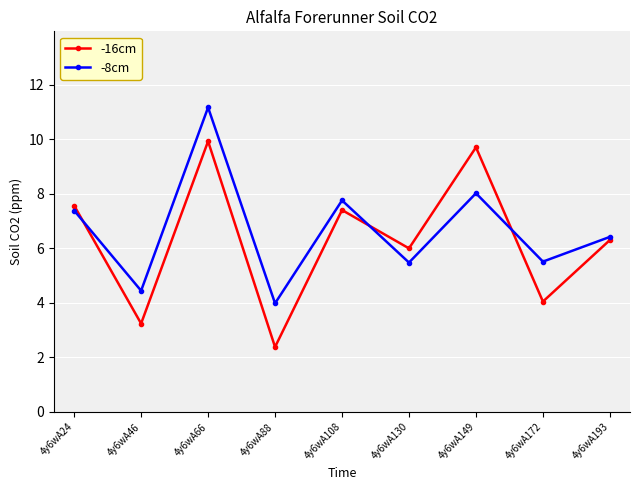

What is the value of the -8cm point at the 9th from the left?

6.4